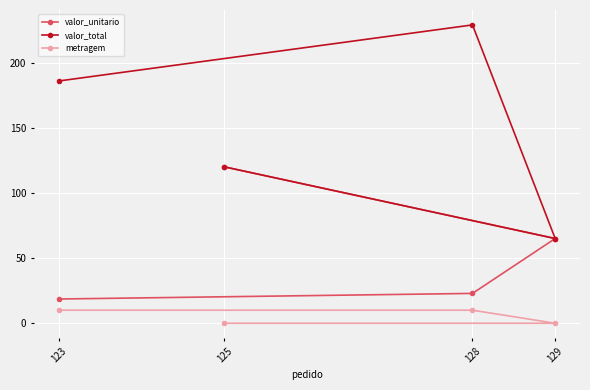

What is the greatest value displayed?

228.9